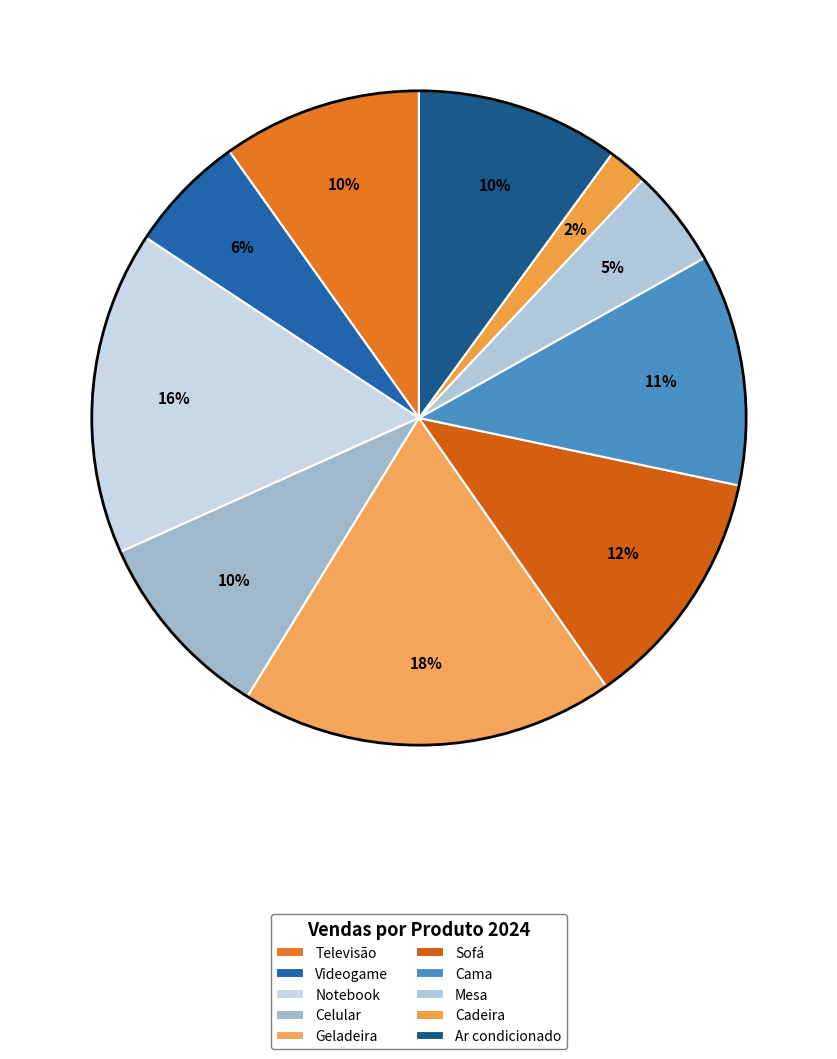

Does any single category account for the majority?

No